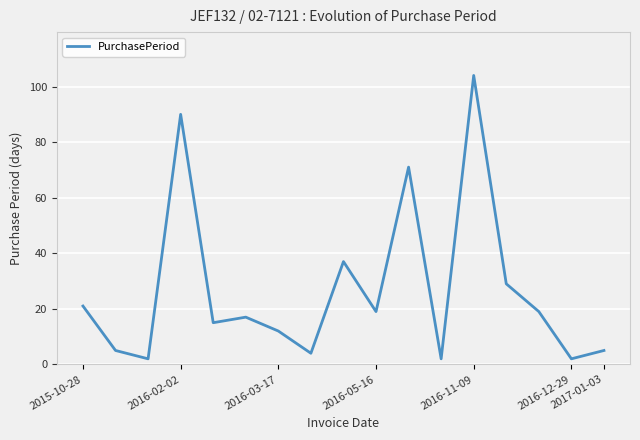

What is the maximum value shown in the chart?

104